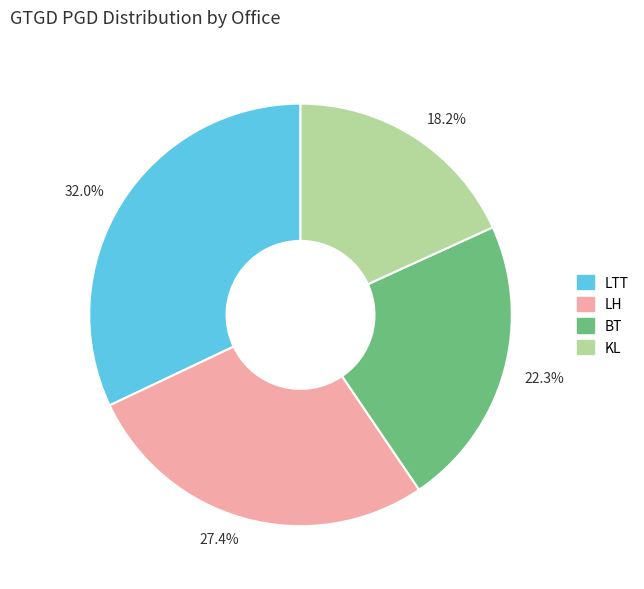

Which slice is the largest?

32.0%